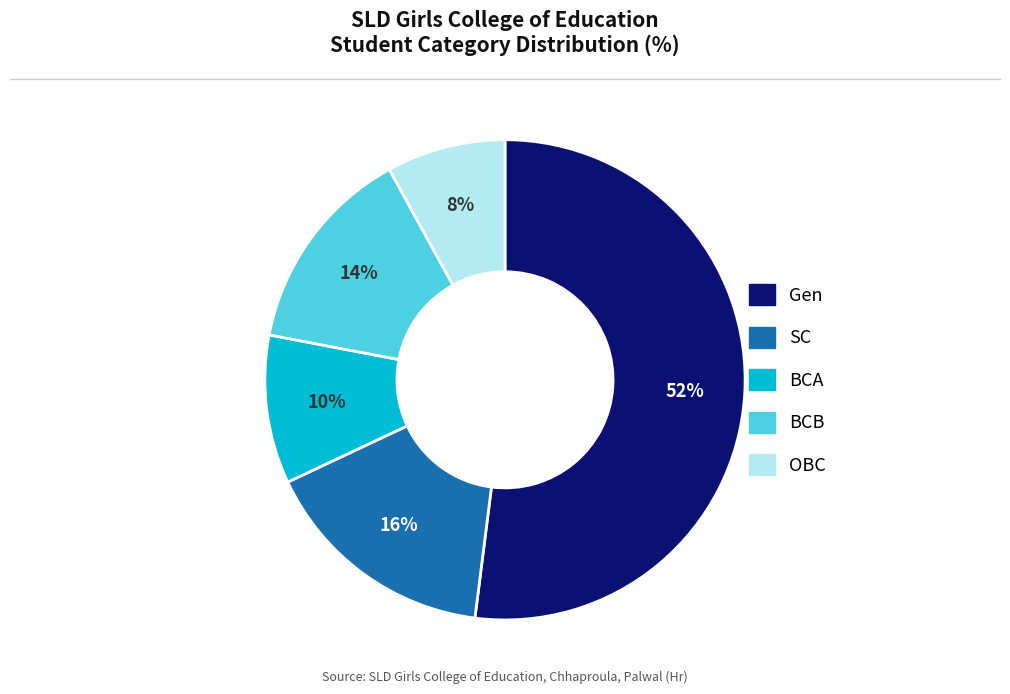

To the nearest percent, what percentage of the pie is BCA?

10%